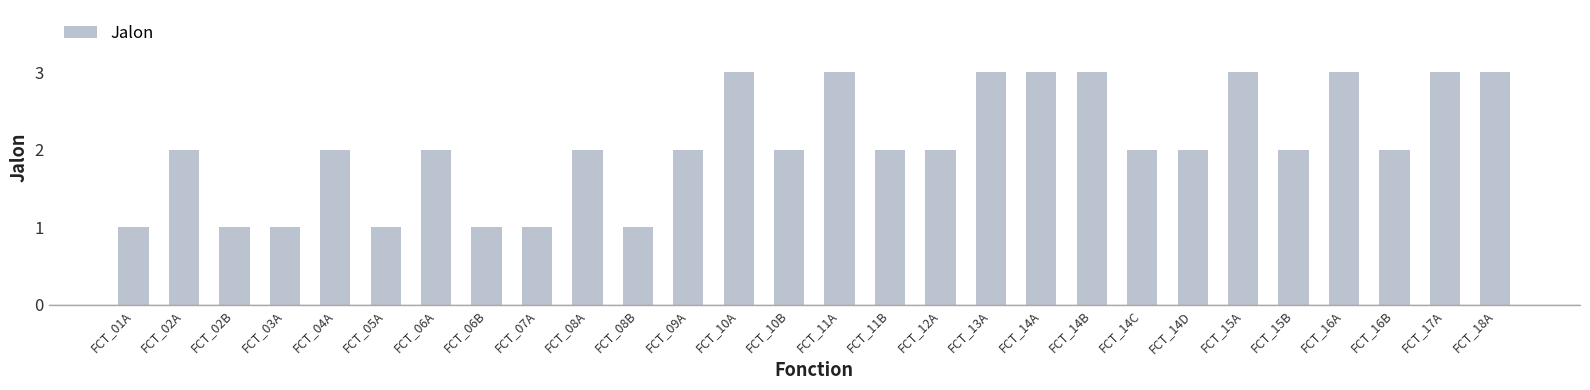

Reading left to right, extract all data points from this chart.

1	2	1	1	2	1	2	1	1	2	1	2	3	2	3	2	2	3	3	3	2	2	3	2	3	2	3	3